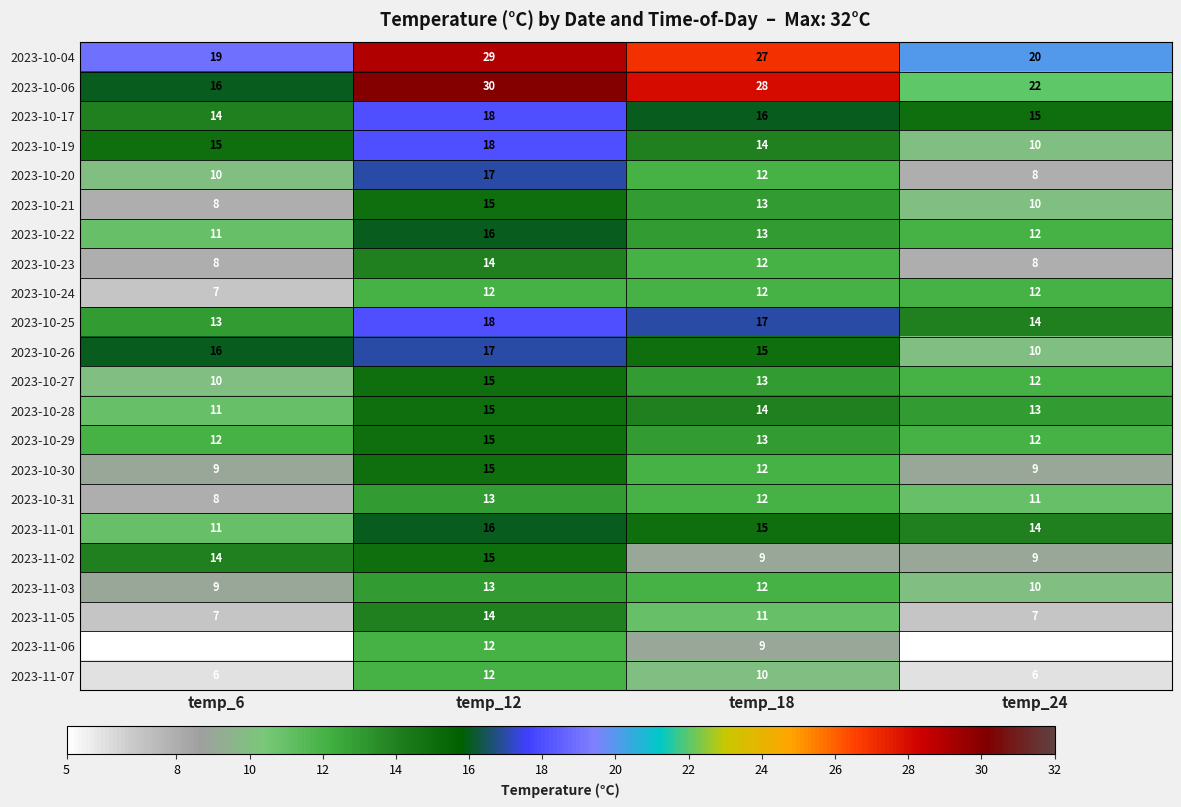

Which series has the largest total across all categories?

2023-10-06